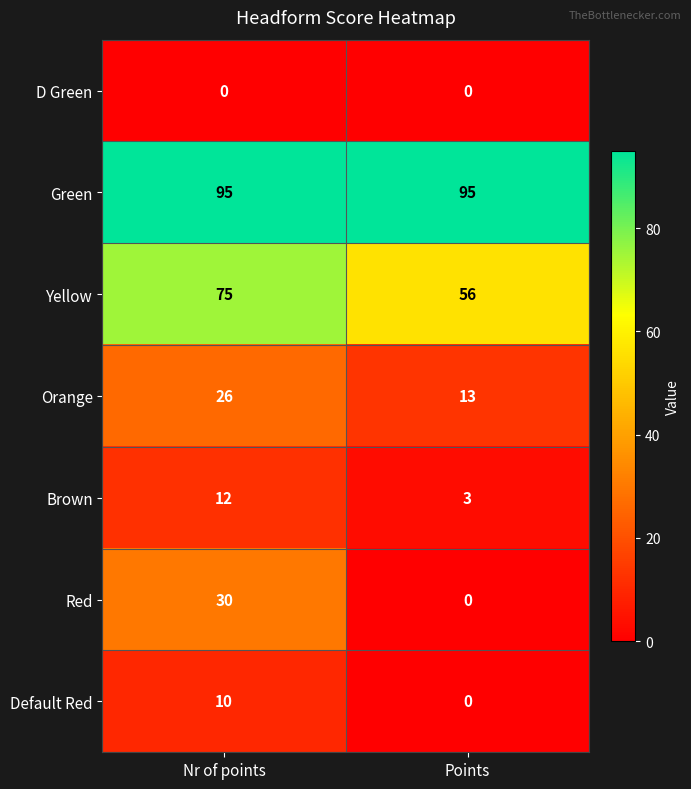

What is the total value across all series at Points?

167